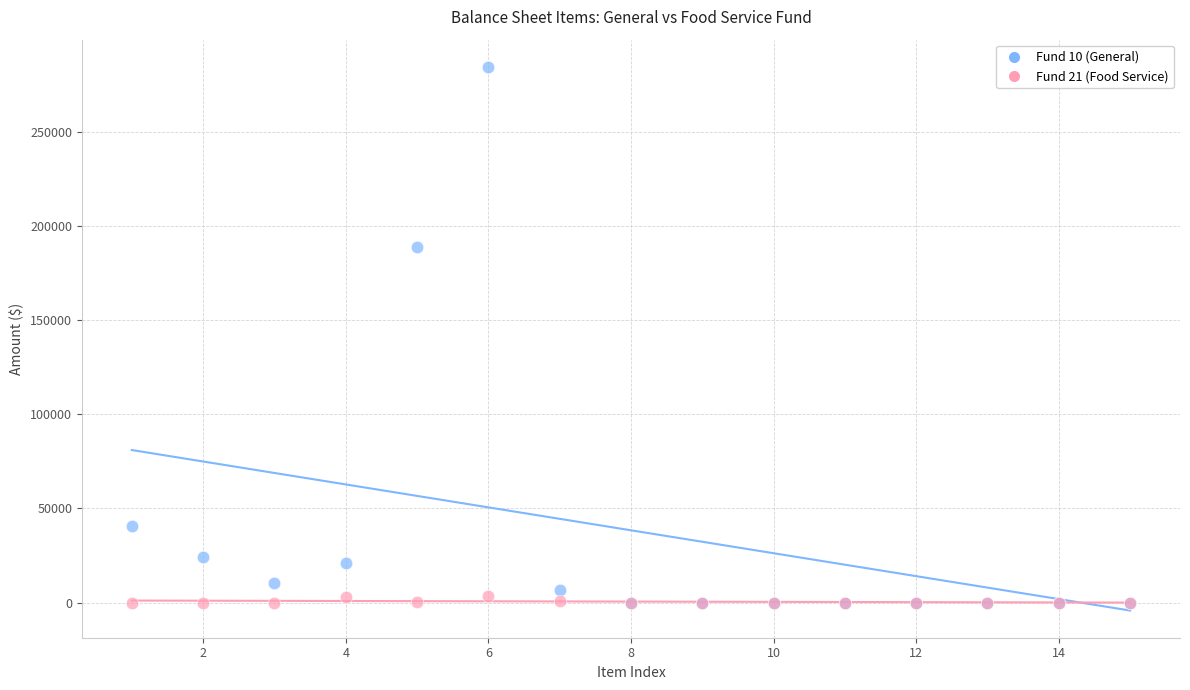

Across all series, what Y value is closest to 142273?

188785.0